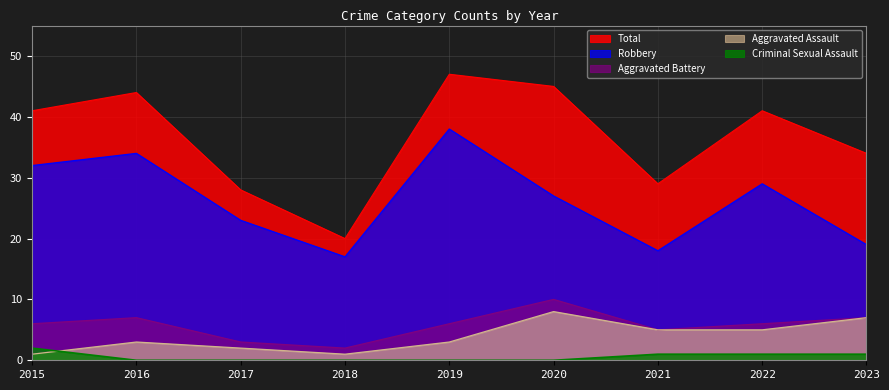

How many lines are shown in the chart?

5